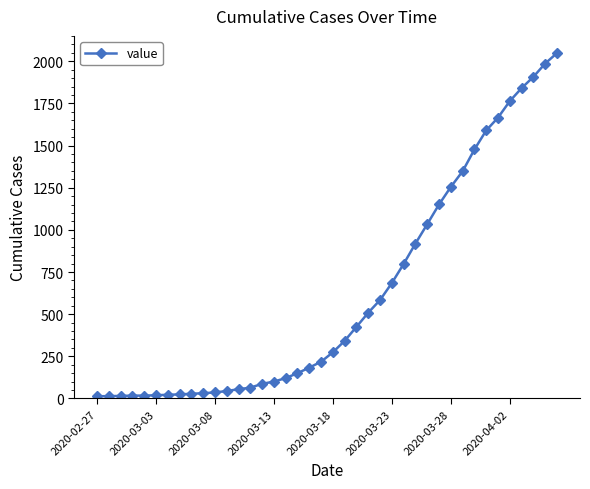

What is the difference between the maximum and second lowest values?

2035